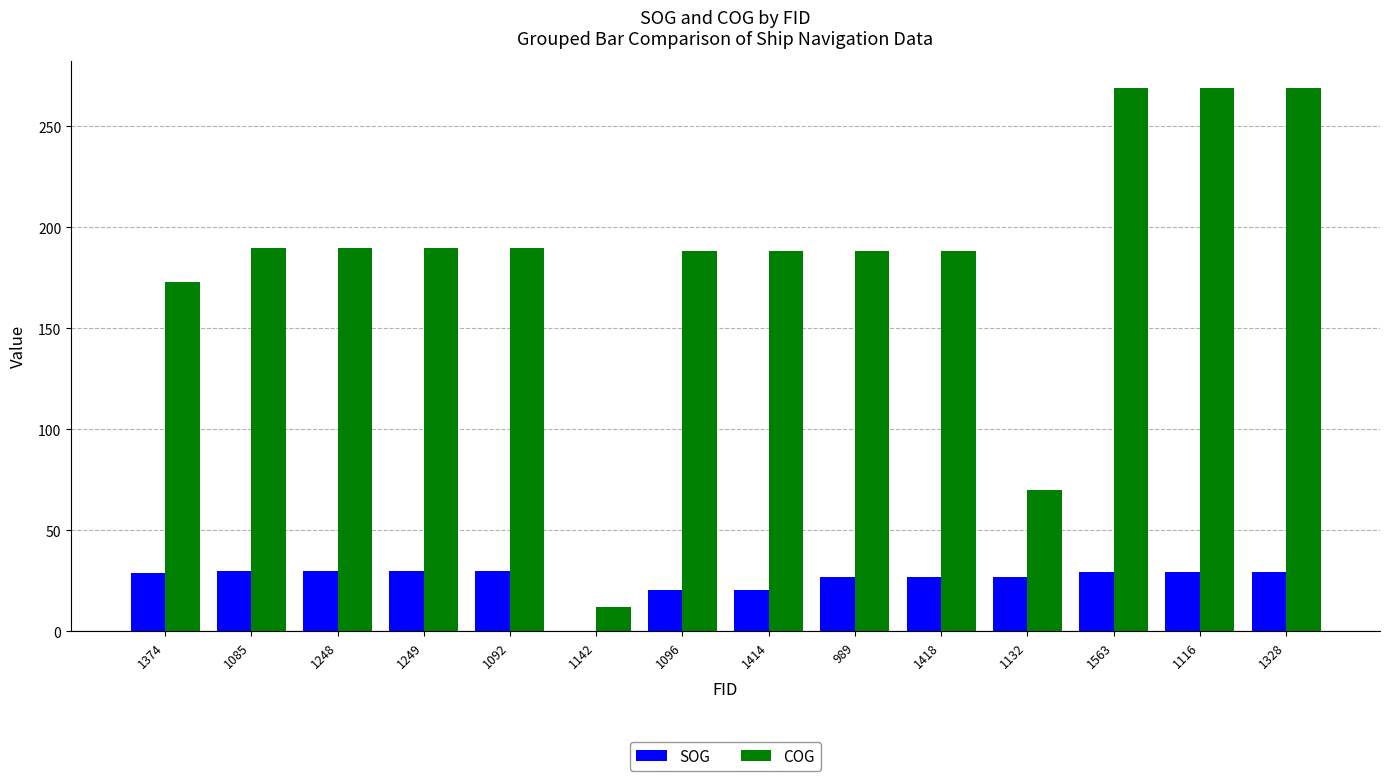

How many data points does each series have?

14